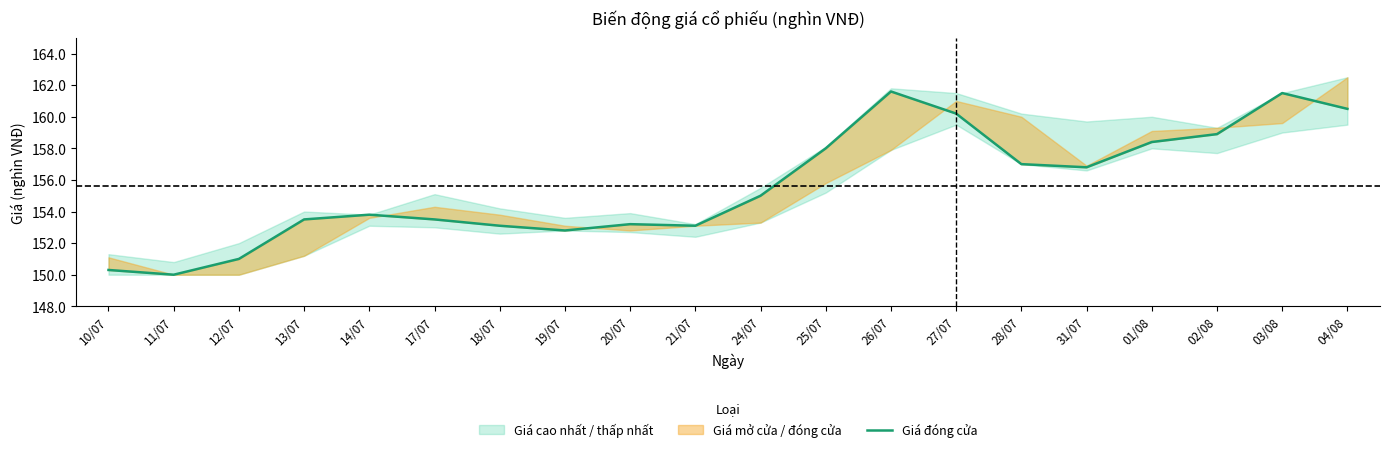

What is the label of the 11th point from the left?

24/07